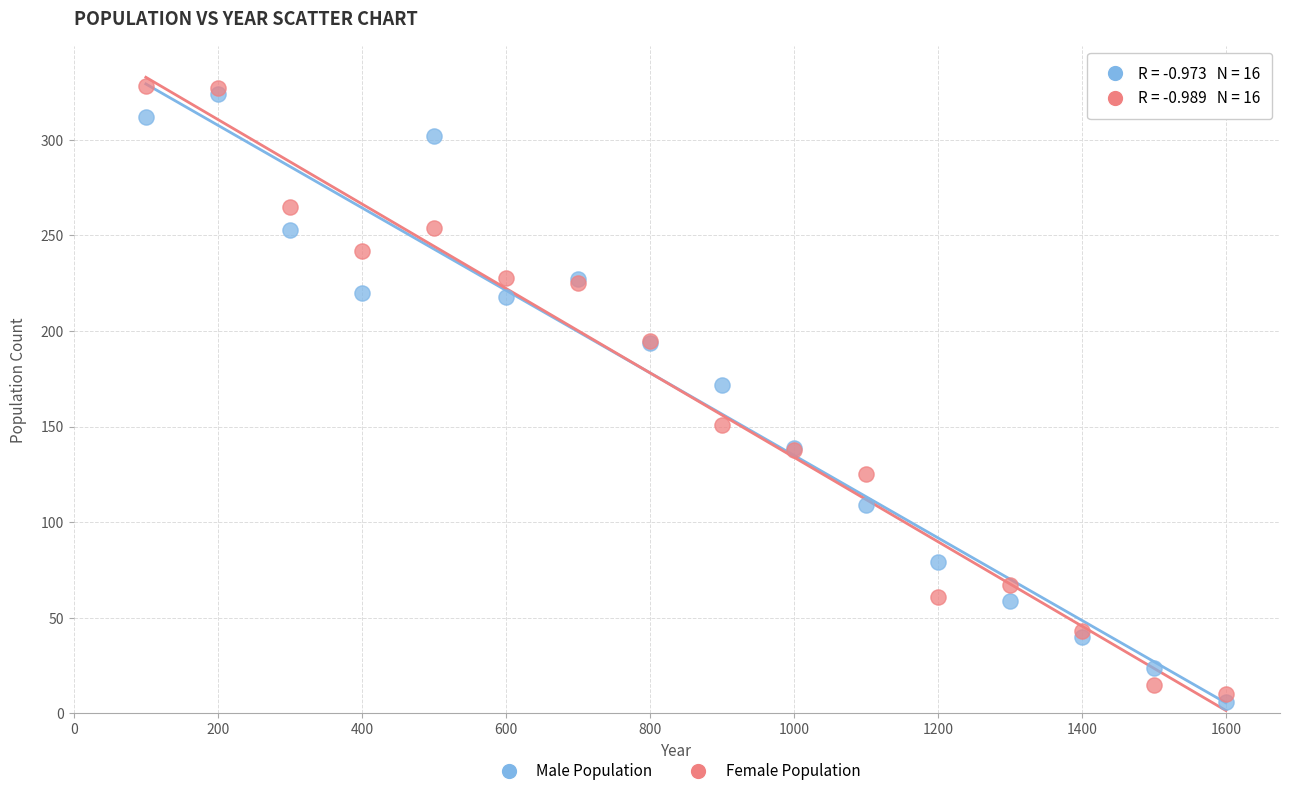

In the Male Population series, what Y value is closest to 165?

172